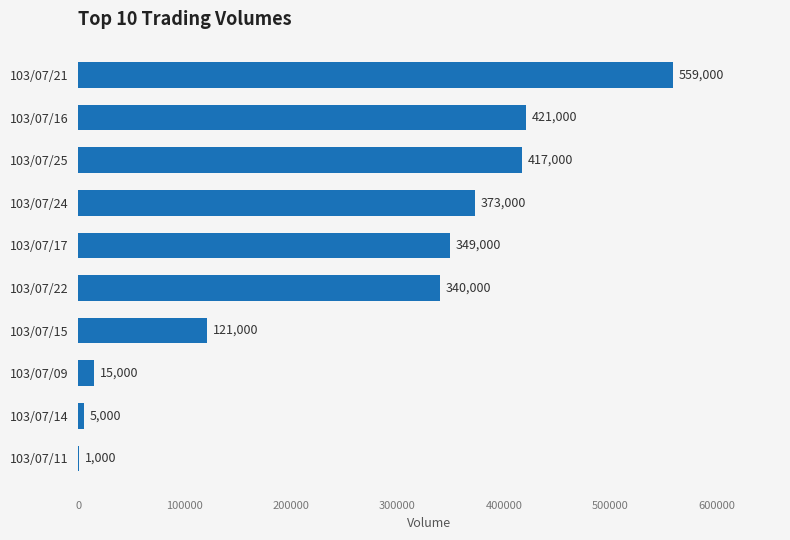

What is the change in value from 103/07/09 to 103/07/17?

+334000